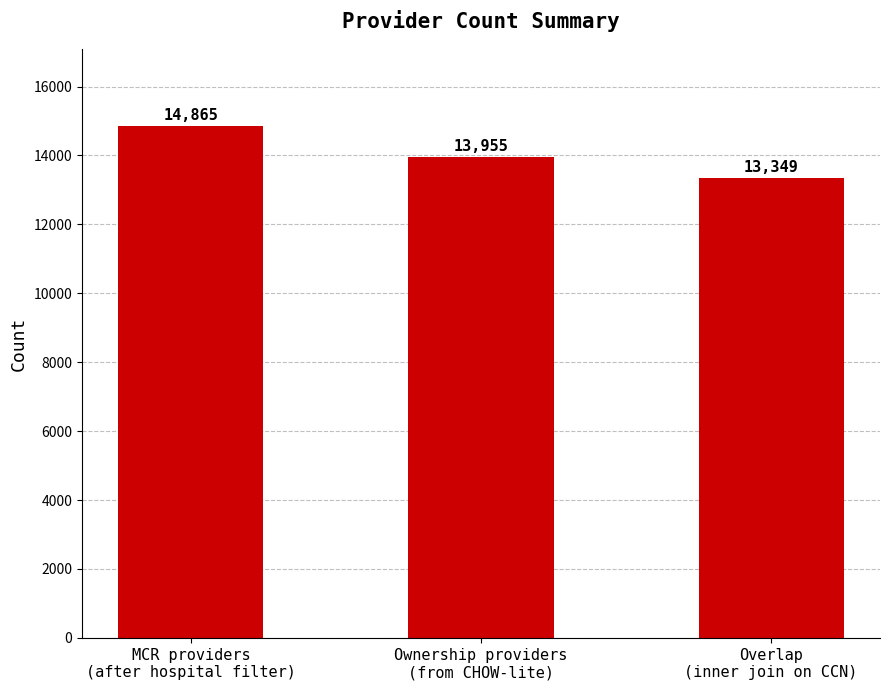

Is it true that the value at Ownership providers
(from CHOW-lite) is 13955?

True